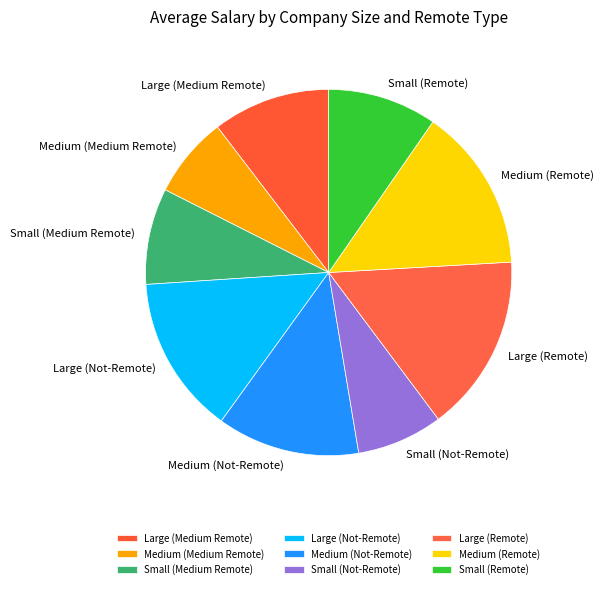

Do Small (Not-Remote) and Small (Medium Remote) together represent more than half of the pie?

No